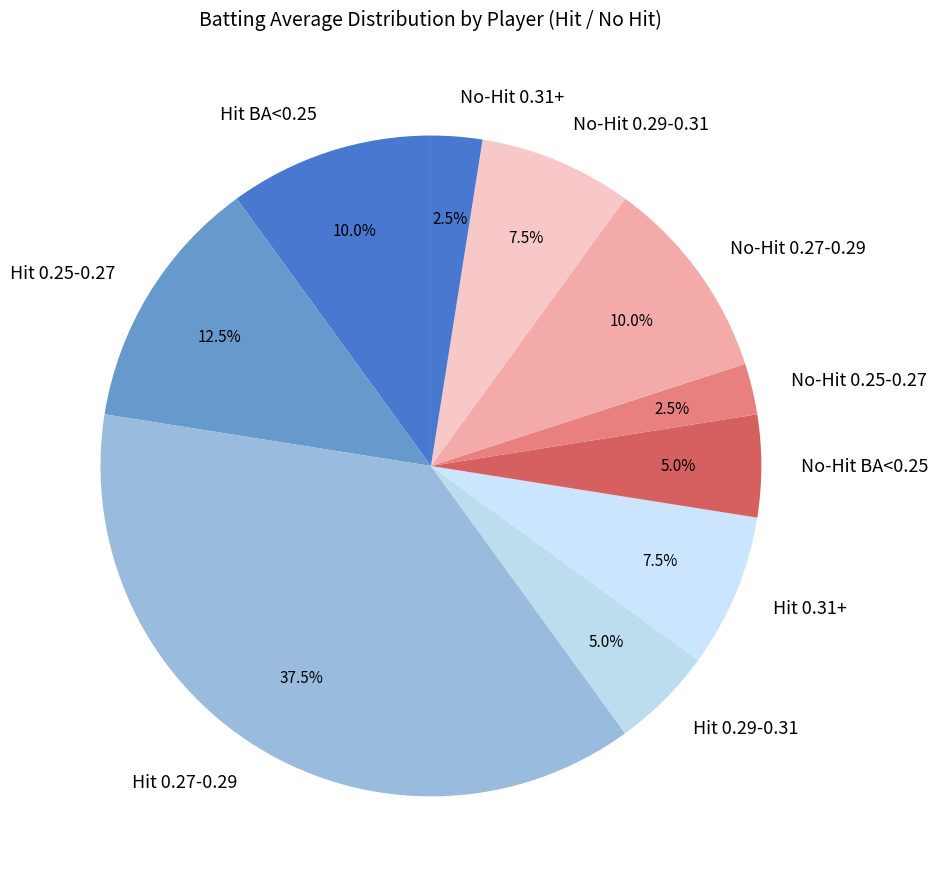

Is there any slice that represents more than half of the pie?

No